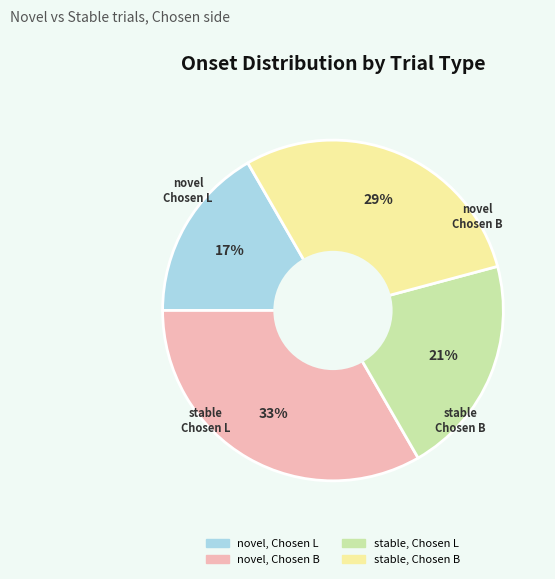

To the nearest percent, what is the average slice percentage?

25%